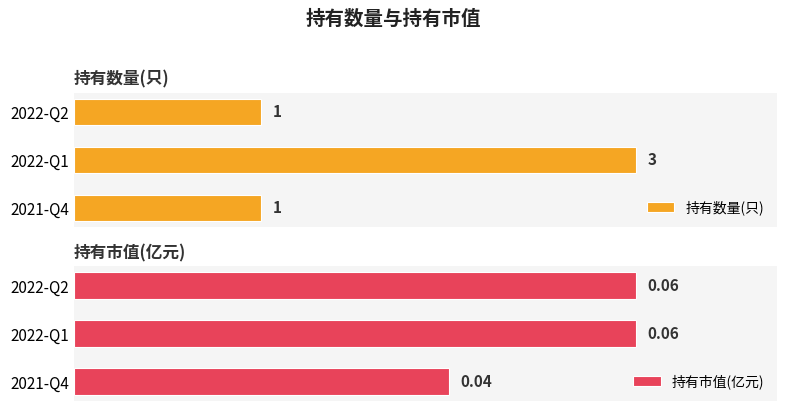

At how many categories does at least one series exceed 0?

3